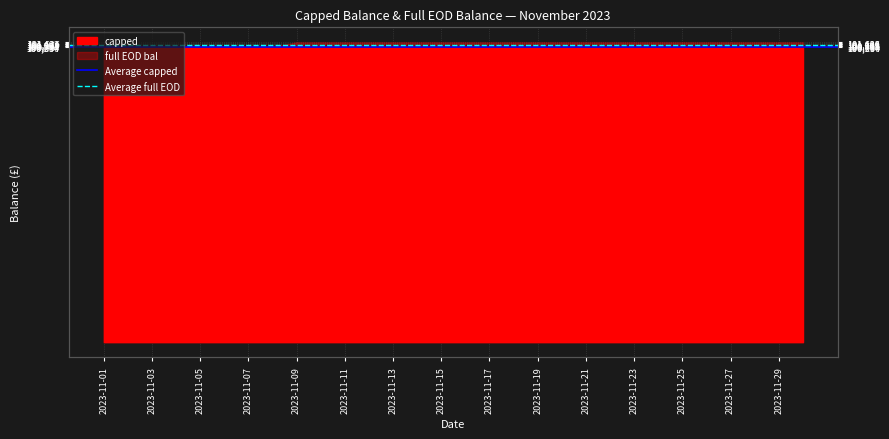

What is the approximate value of Average capped at 2023-11-03?

100000